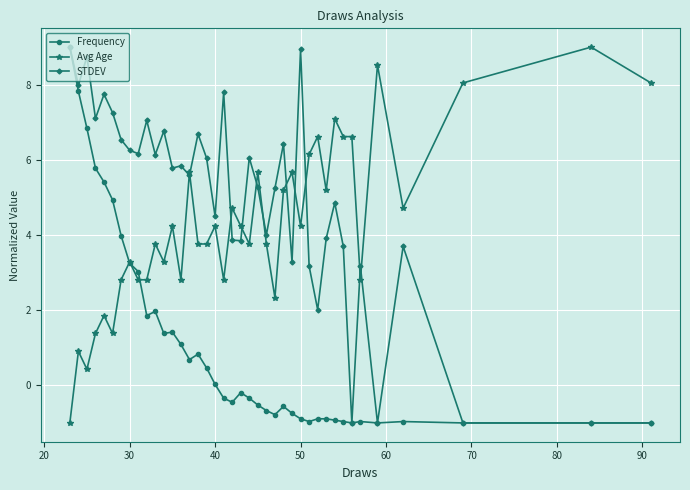

What is the value of the Frequency point at the 38th from the left?

-1.0